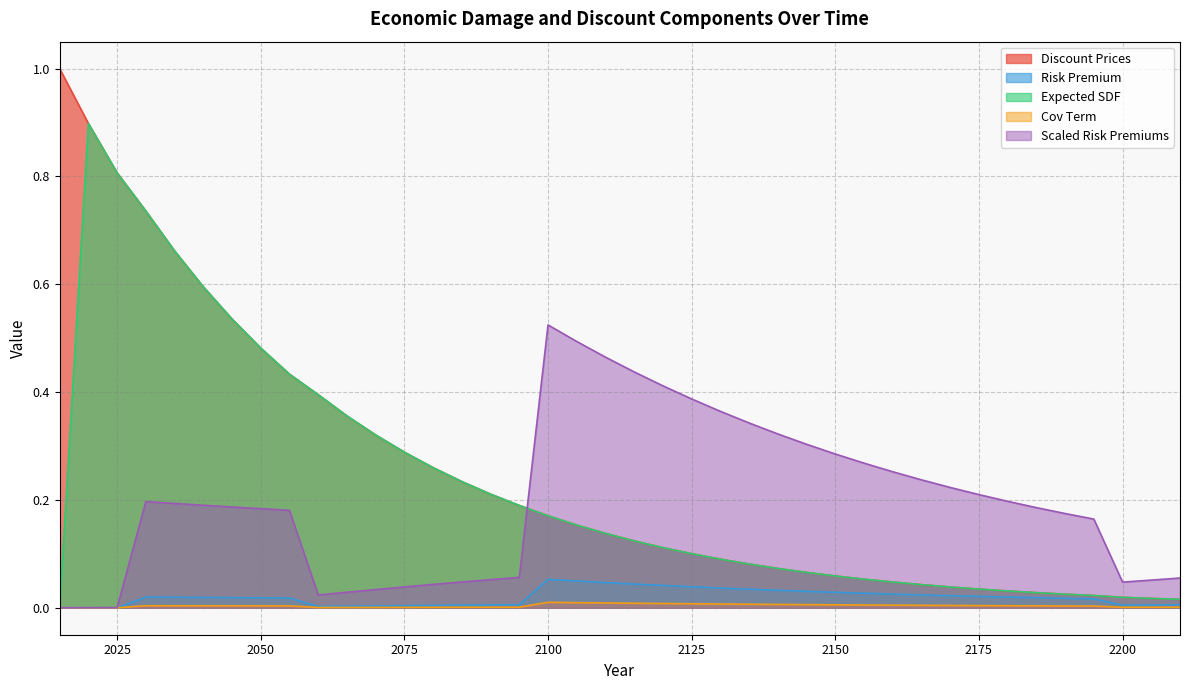

Is it true that Expected SDF equals 0.0 at 2200?

True